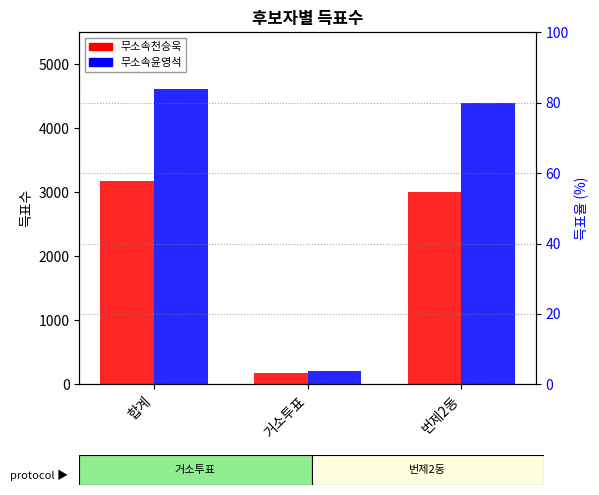

What is the greatest value displayed?

4612